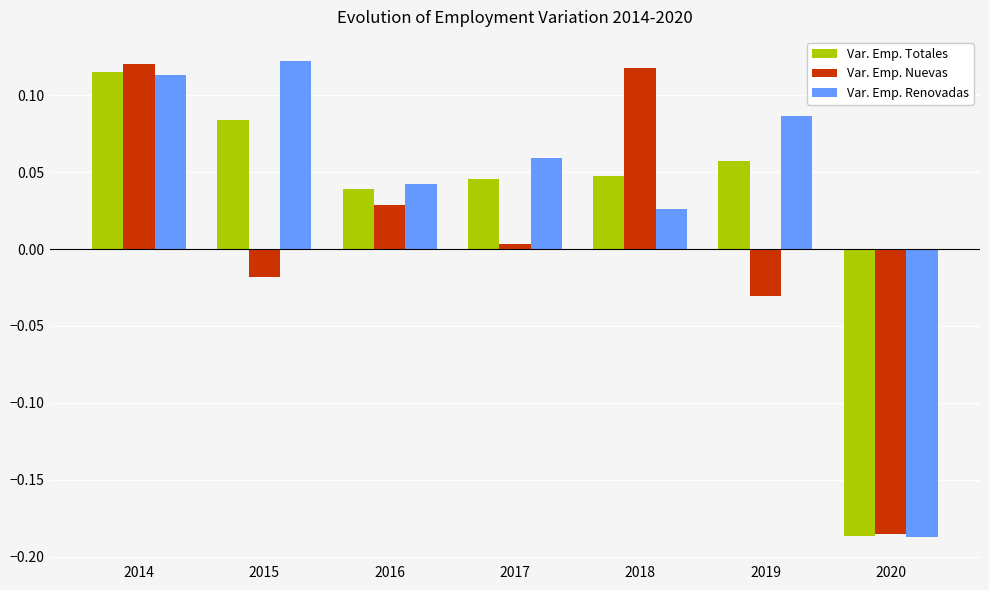

How many values in the Var. Emp. Nuevas series exceed 0?

4